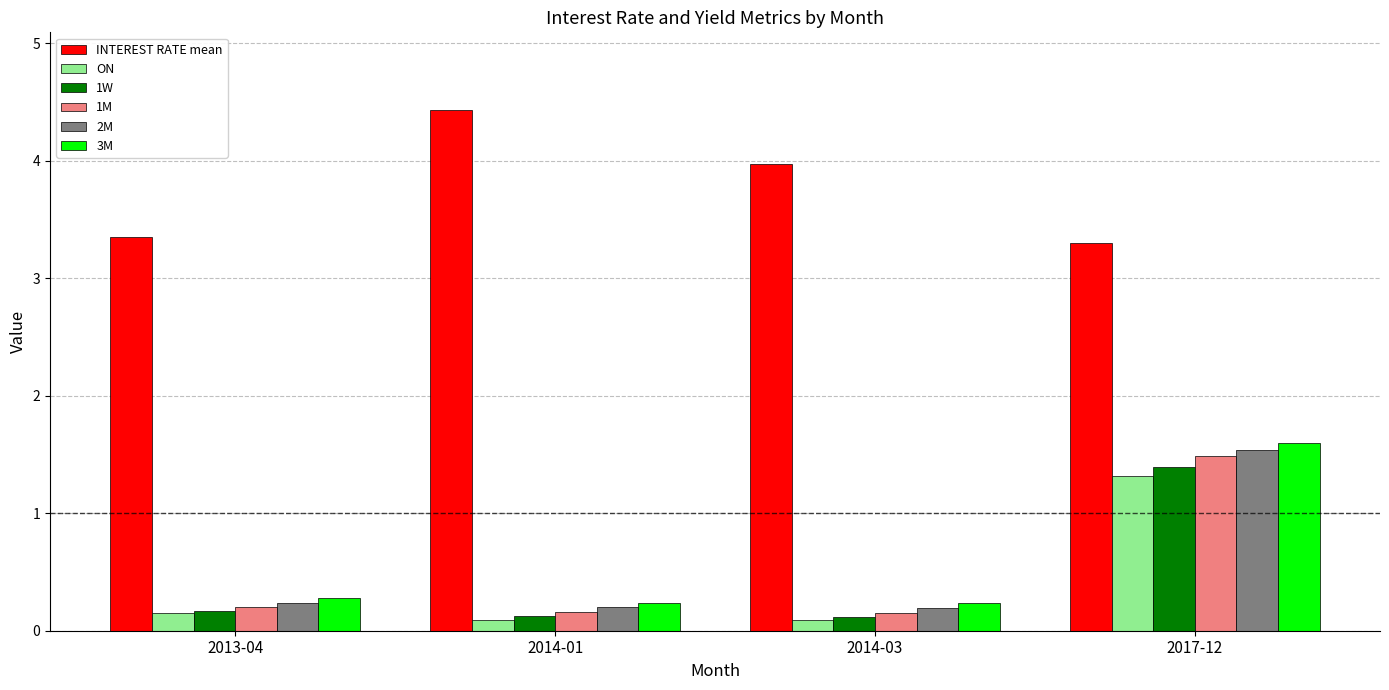

Between 2013-04 and 2017-12, which series saw the biggest shift?

3M